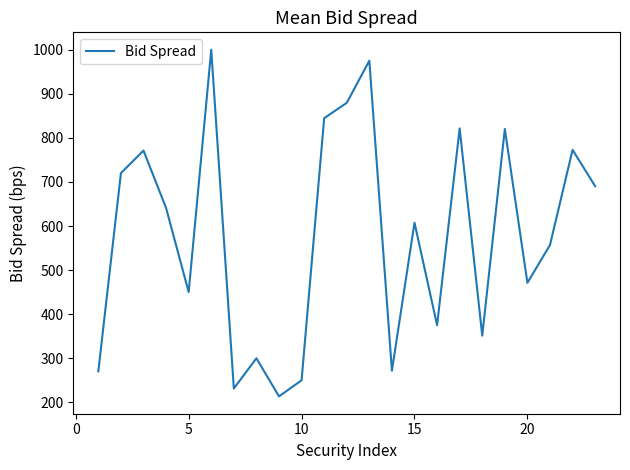

How many lines are shown in the chart?

1